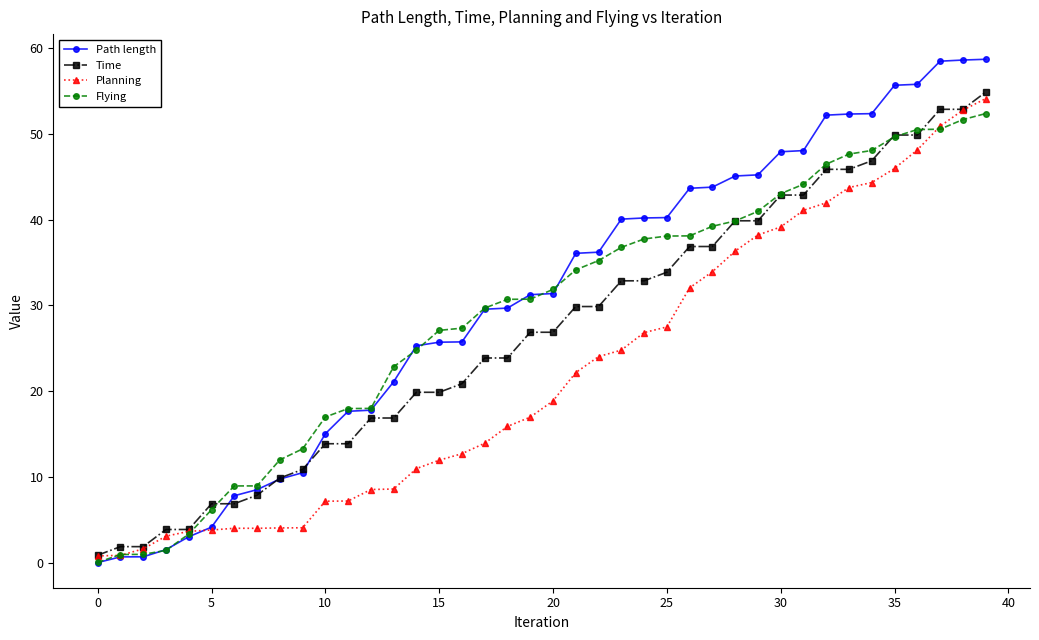

Which series has the widest spread of values?

Path length